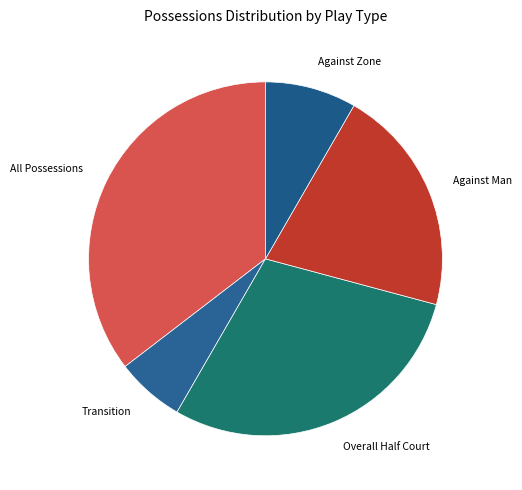

Is the sum of Overall Half Court and Against Zone greater than half?

No